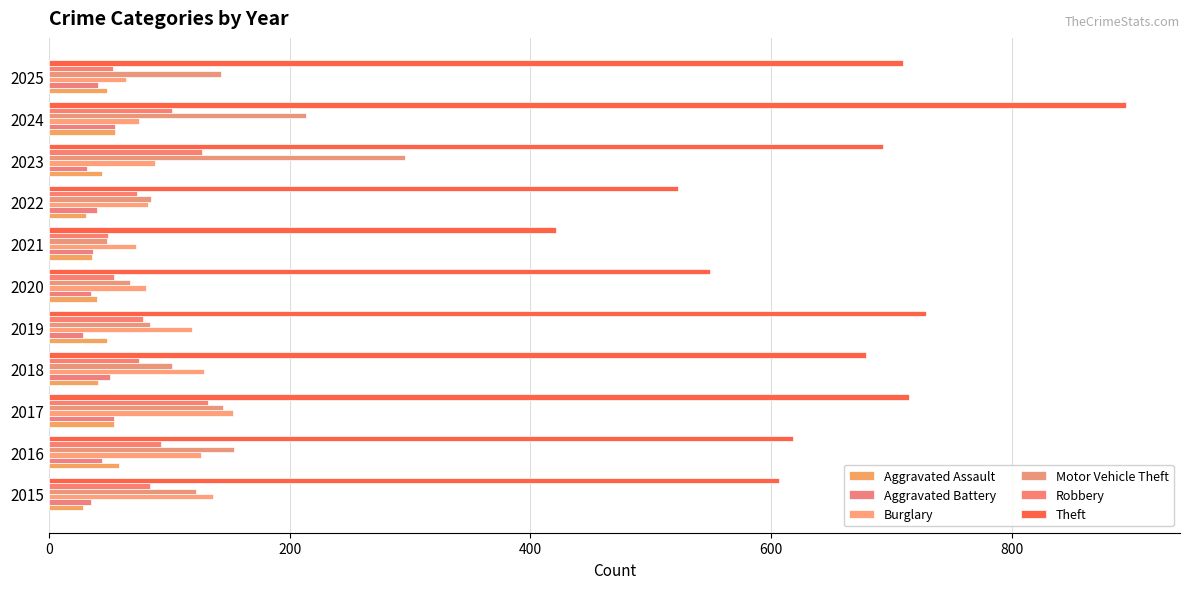

What are all the series names shown in the legend?

Aggravated Assault, Aggravated Battery, Burglary, Motor Vehicle Theft, Robbery, Theft